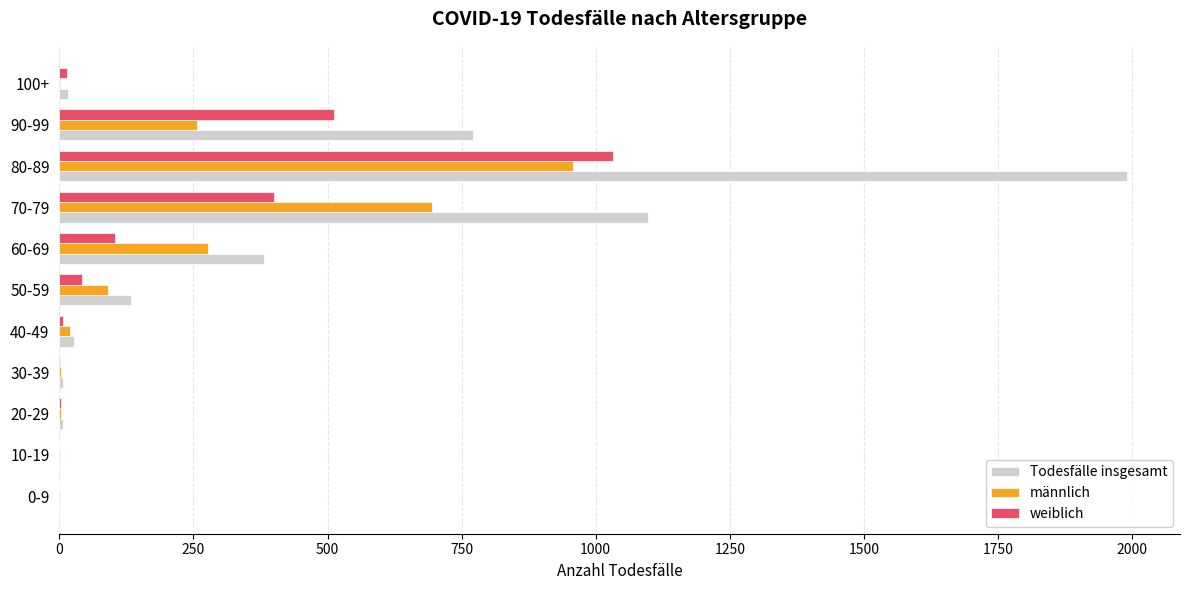

Which series has the largest total across all categories?

Todesfälle insgesamt